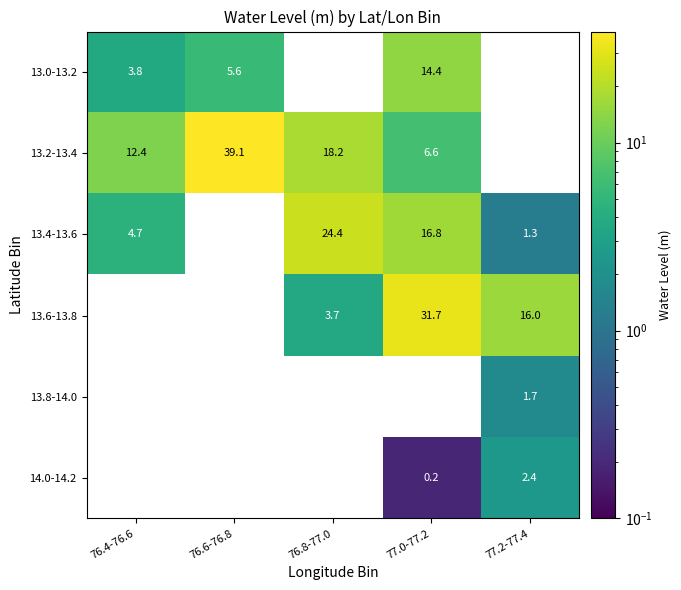

Is it true that 13.2-13.4 equals 18.2 at 76.8-77.0?

True